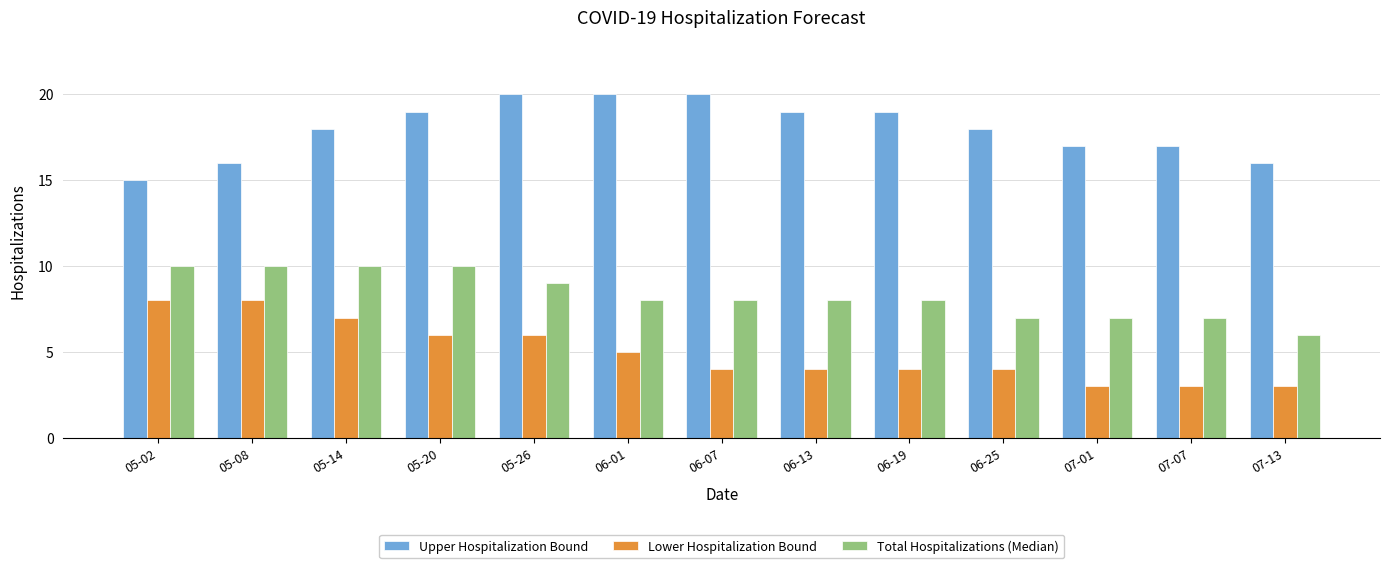

What is the difference between the second highest and second lowest values in the Total Hospitalizations (Median) series?

3